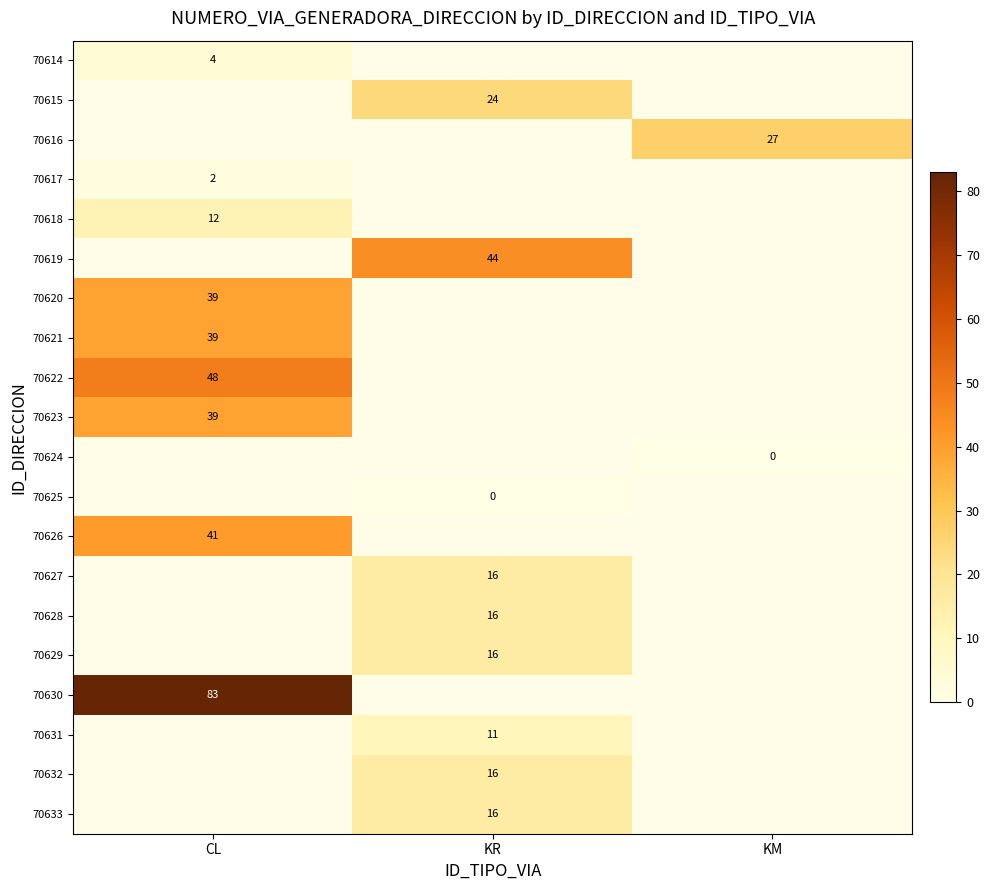

True or false: 70632 has a value of 16 at KR.

True